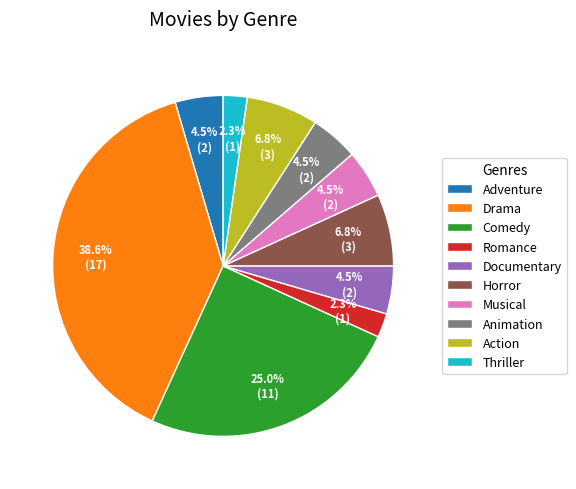

Do Horror and Musical together represent more than half of the pie?

No